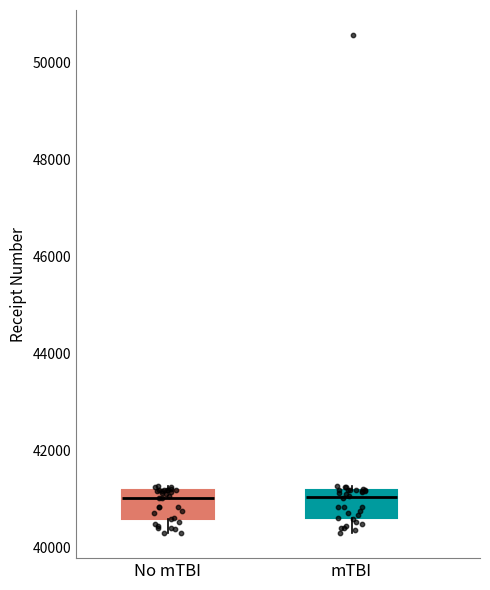

Reading left to right, transcribe this box plot: for each box, give where its median line is, the range the box spans, and where its two whiskers end, as read against the y-axis. The values are not printed on the chart, so give them approximately, as read against the axis.

No mTBI: median 41000, box 40600 to 41200, whiskers 40200 to 41200 (just above the box's upper edge)
mTBI: median 41000, box 40600 to 41200, whiskers 40200 to 41200 (just above the box's upper edge)